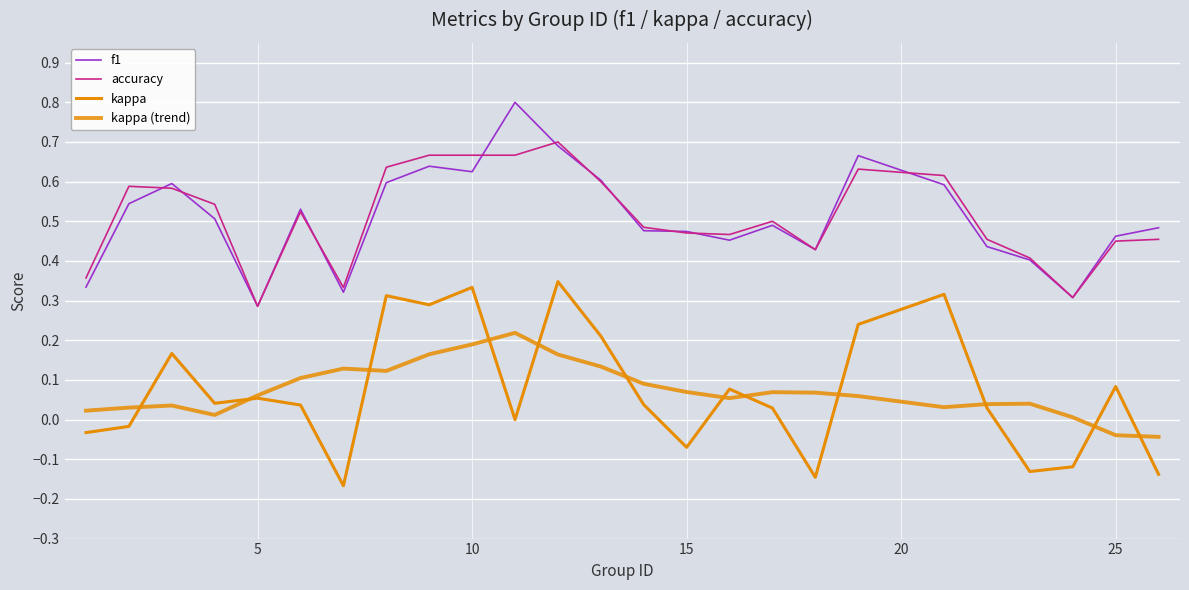

How many lines are shown in the chart?

4